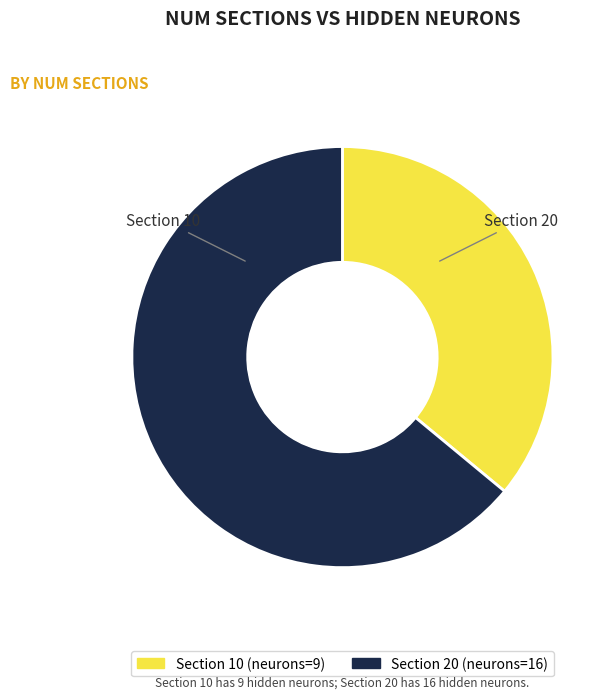

Is there a majority slice in this chart?

Yes